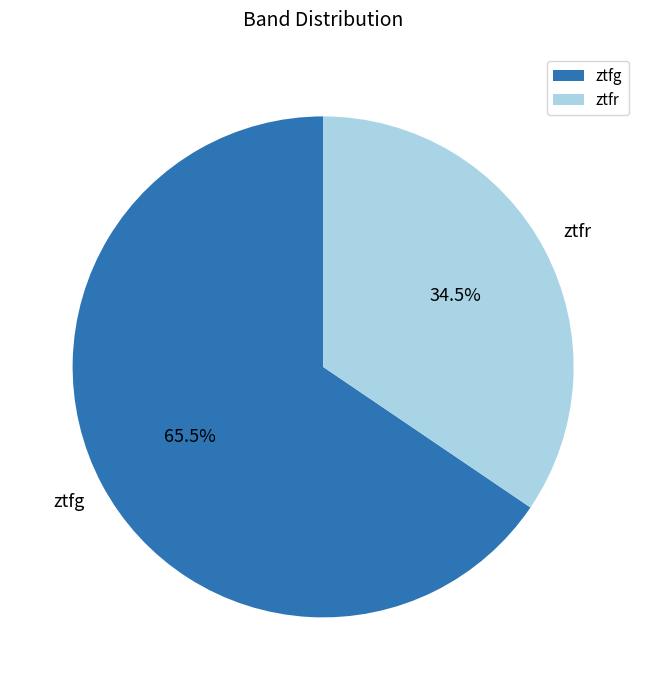

Which slice represents more than half of the pie?

ztfg